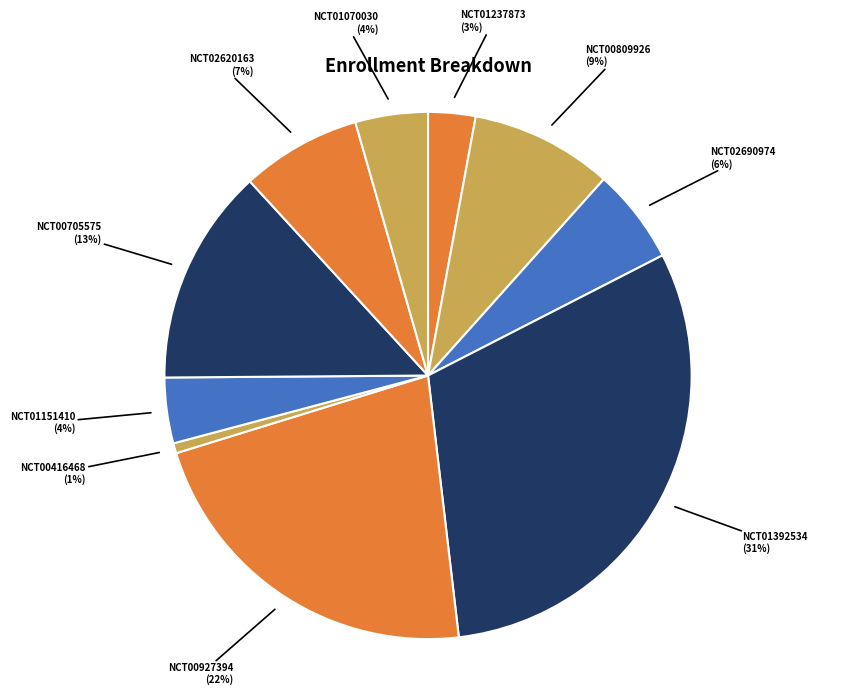

Which slice is the largest?

NCT01392534